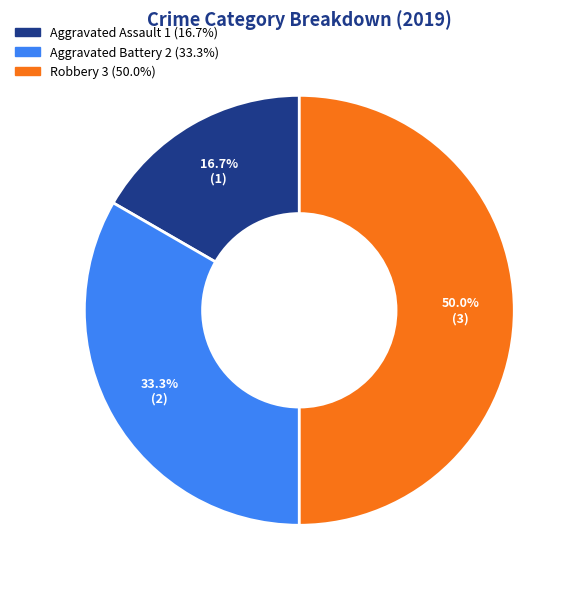

Does Aggravated Battery represent more than half of the total?

No